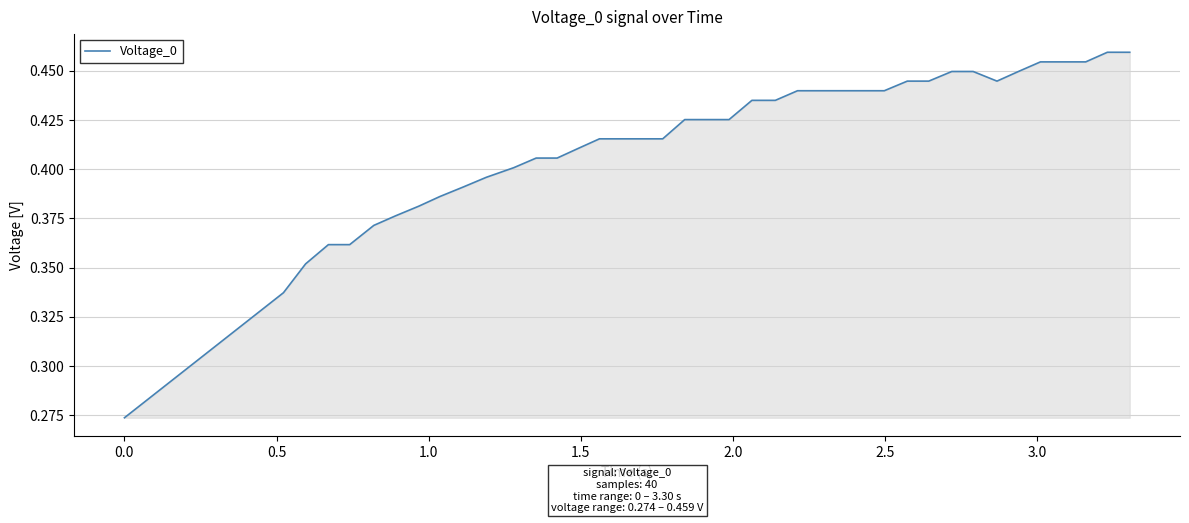

Does the chart display data point markers on the line(s)?

No